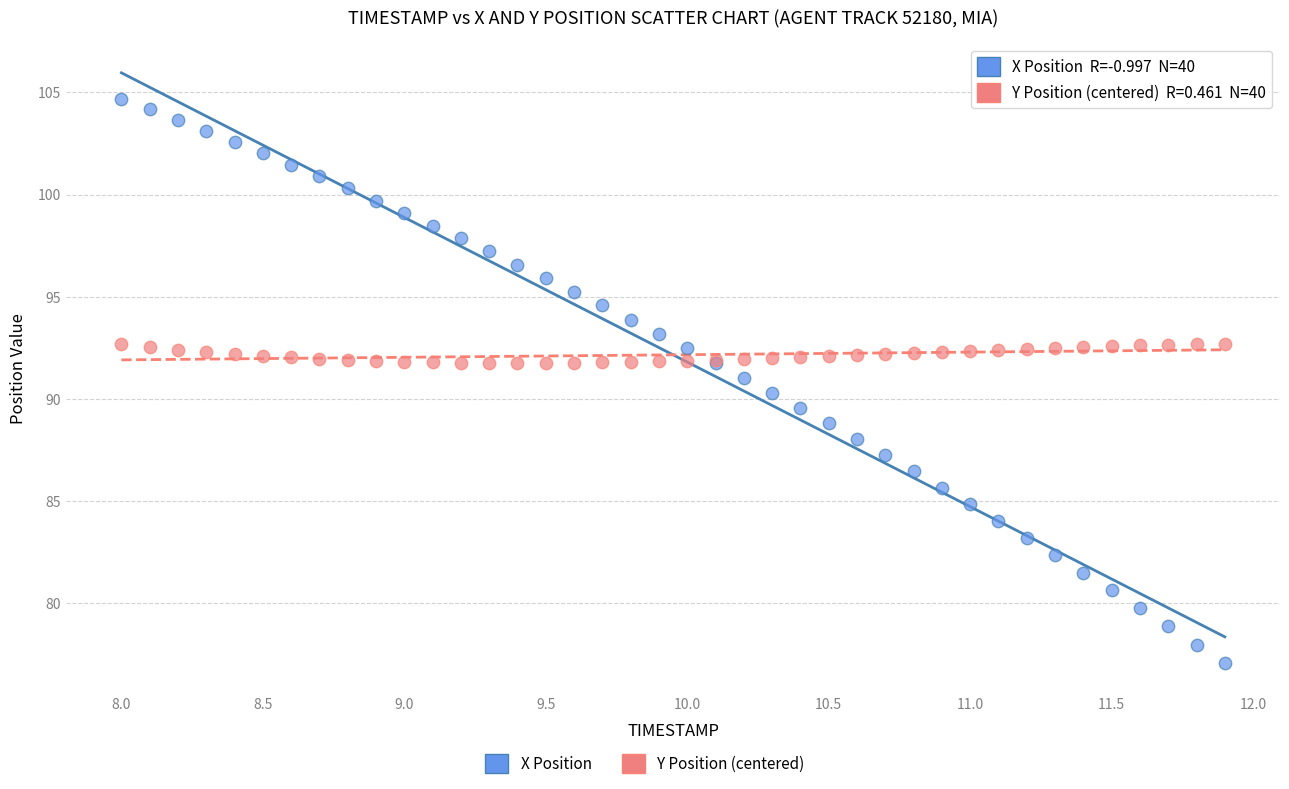

Which series has the widest spread of Y values?

X Position